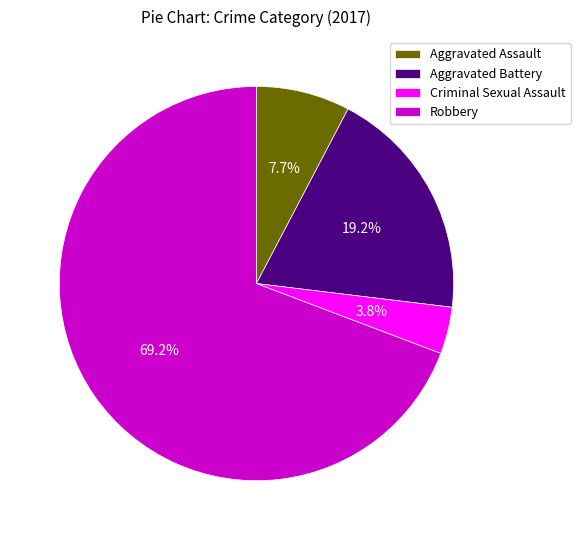

To the nearest percent, what percentage of the pie is Criminal Sexual Assault?

4%